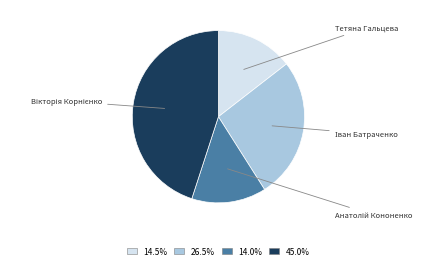

Does any single category account for the majority?

No